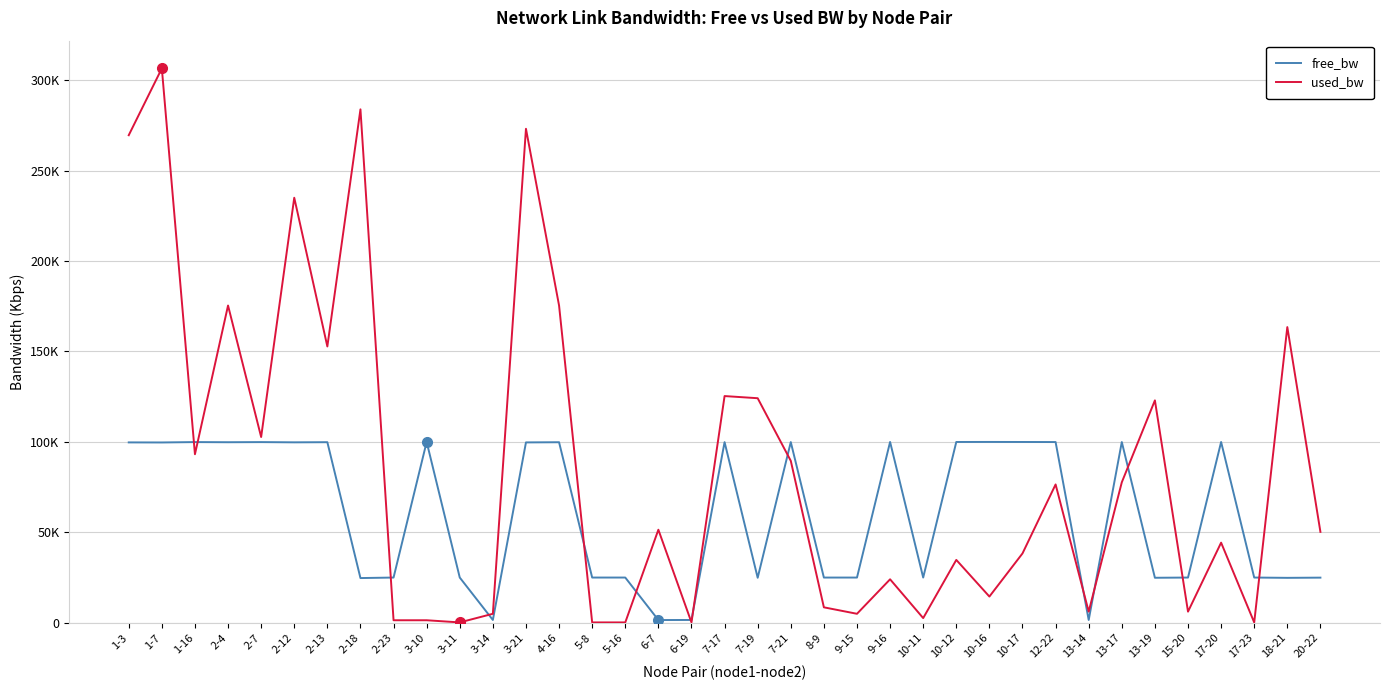

What is the label of the 27th point from the left?

10-16